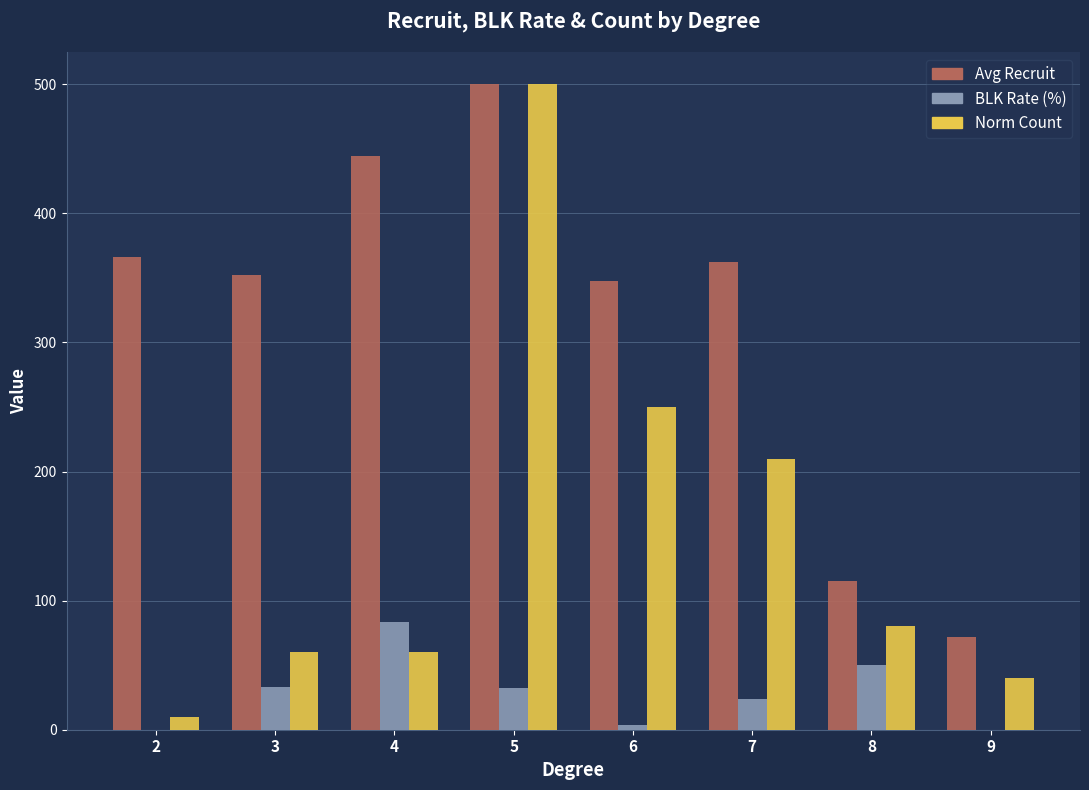

The BLK Rate (%) series shows 33.3 at 3. True or false?

True